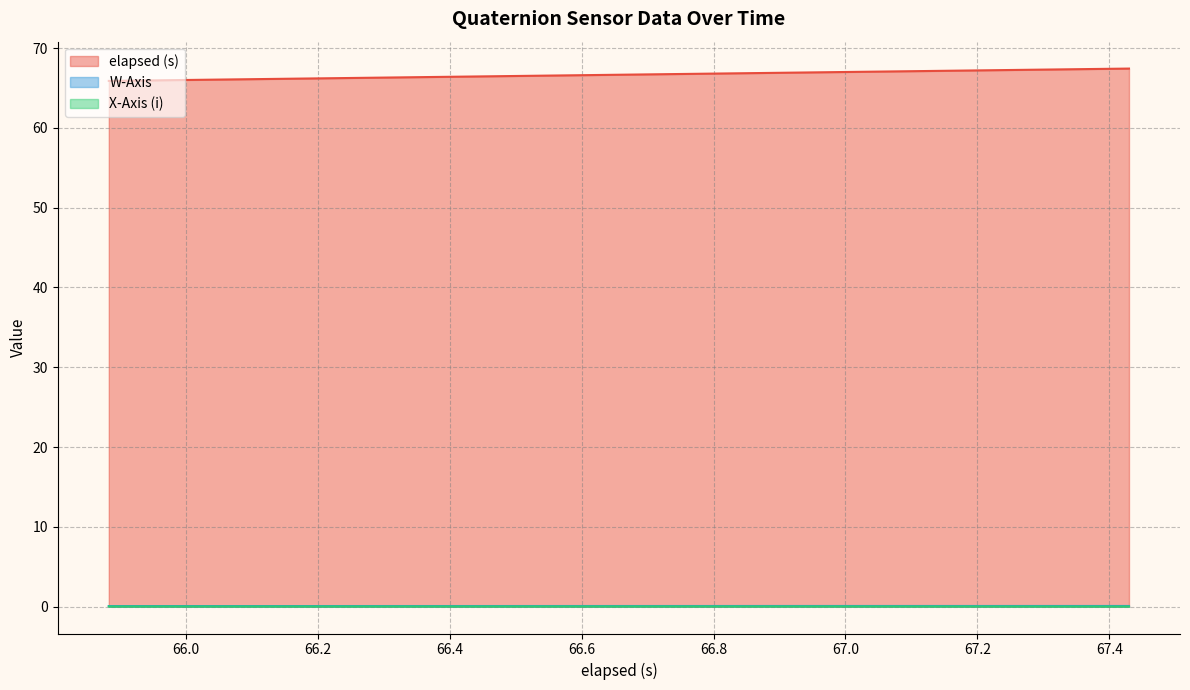

Which series has the largest total across all categories?

elapsed (s)